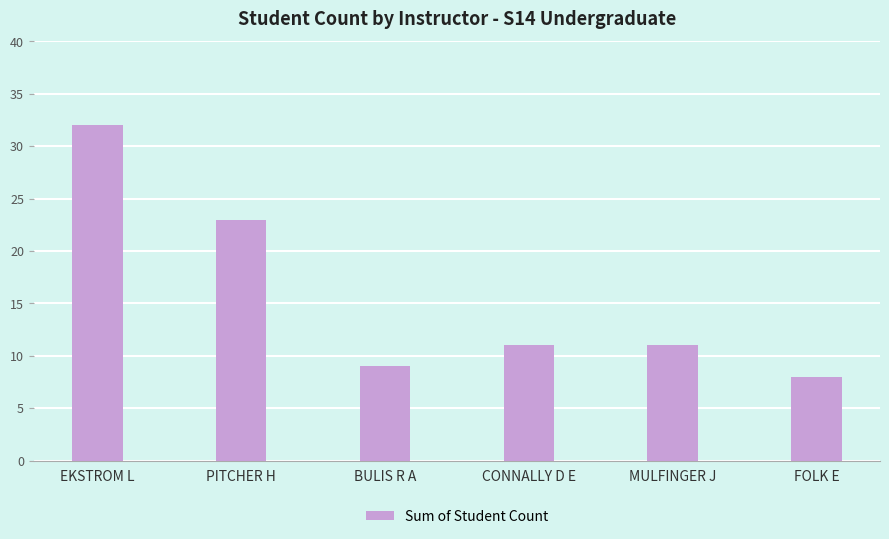

Does the chart contain any negative values?

No